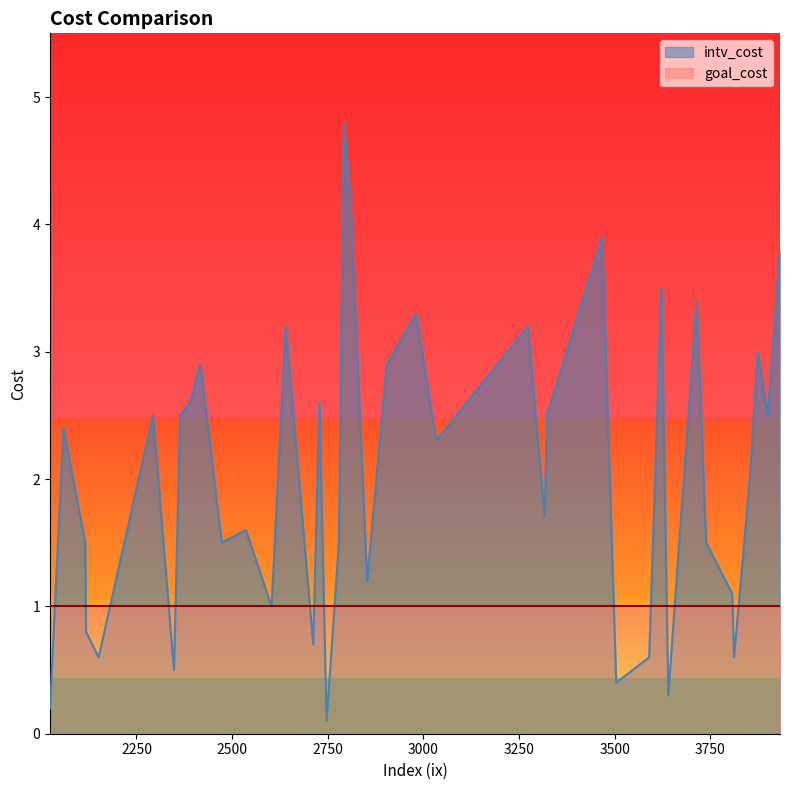

What is the spread (max minus min) of values at 3033?

1.3